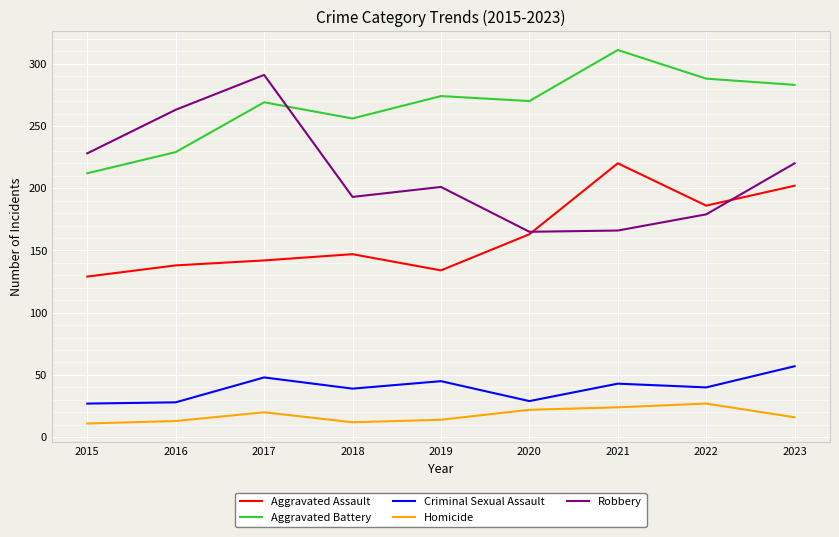

Does the chart display data point markers on the line(s)?

No